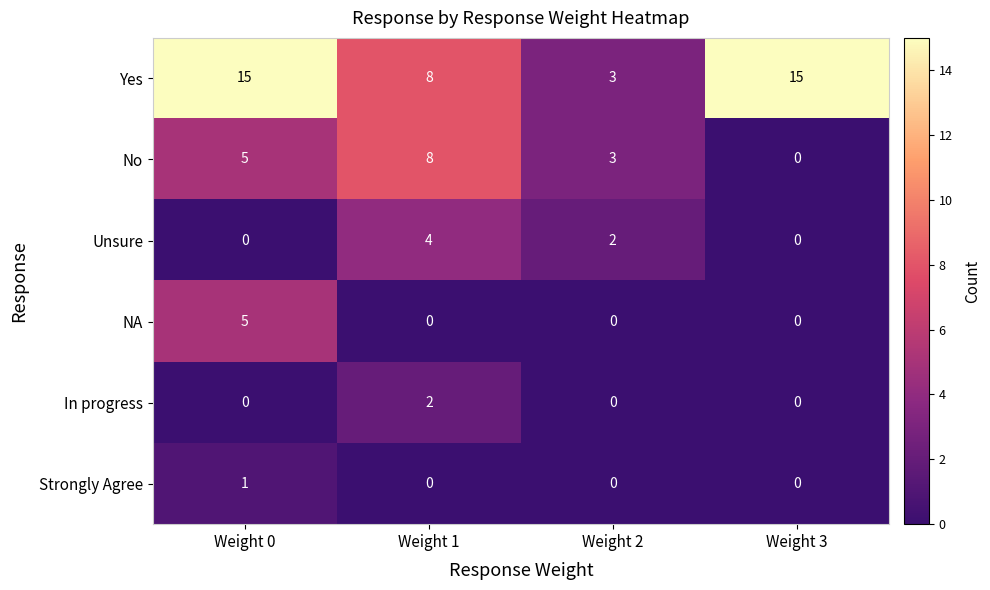

Count the NA values in the range 0 to 5.

4